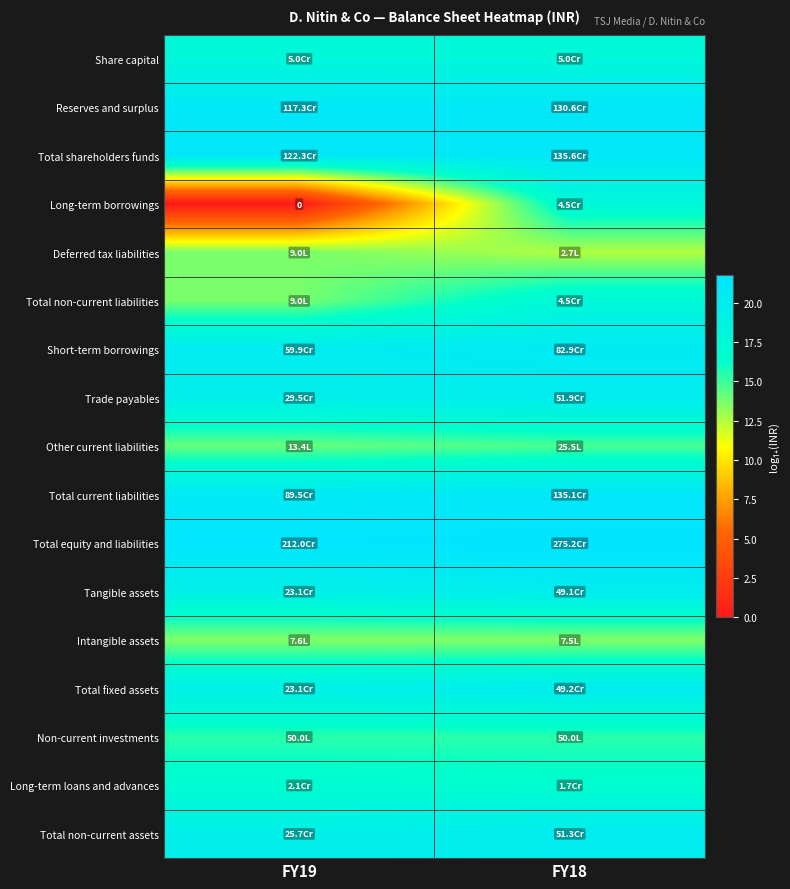

At which label does Share capital reach its minimum?

FY19